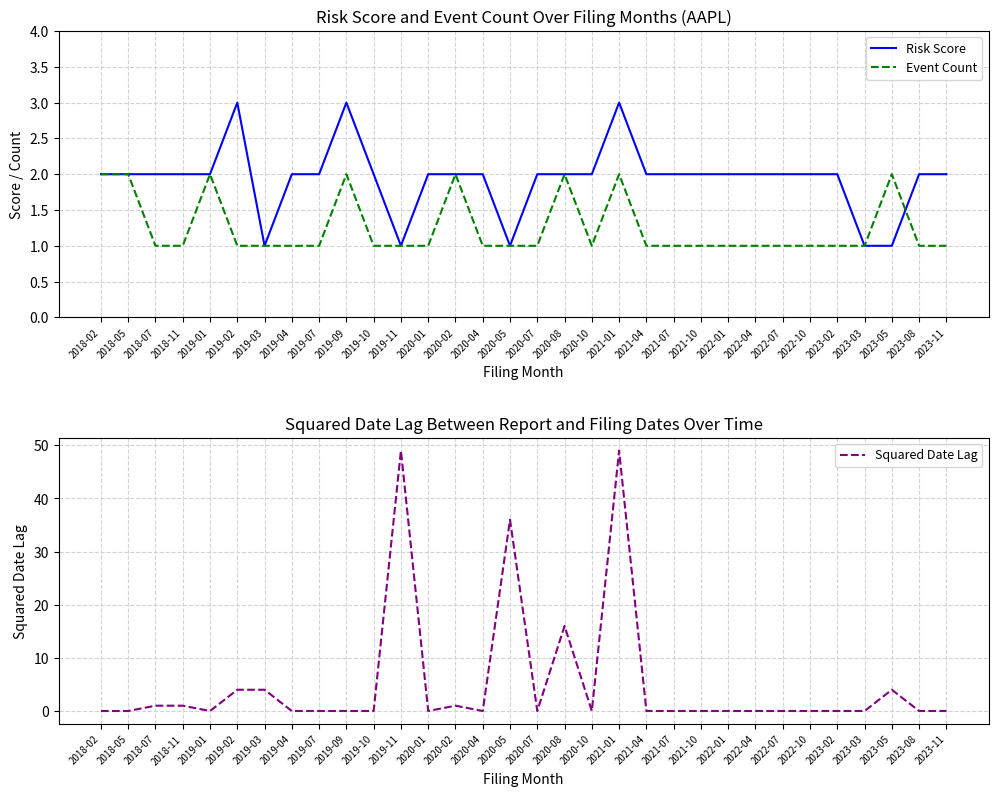

What is the value of the Event Count point at the 24th from the left?

1